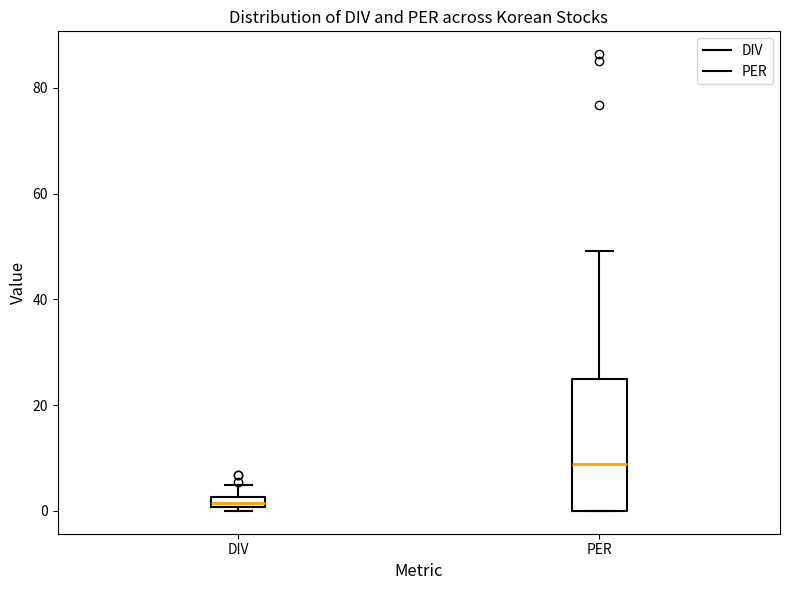

Which box has the lowest median line?

DIV